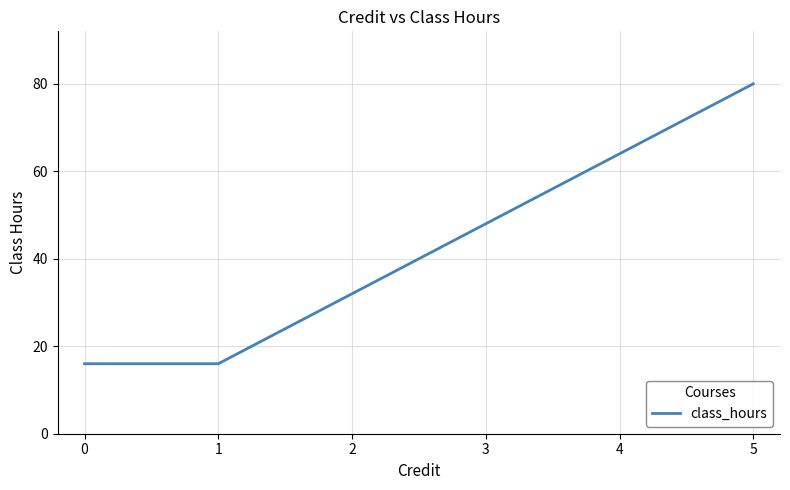

What is the maximum value shown in the chart?

80